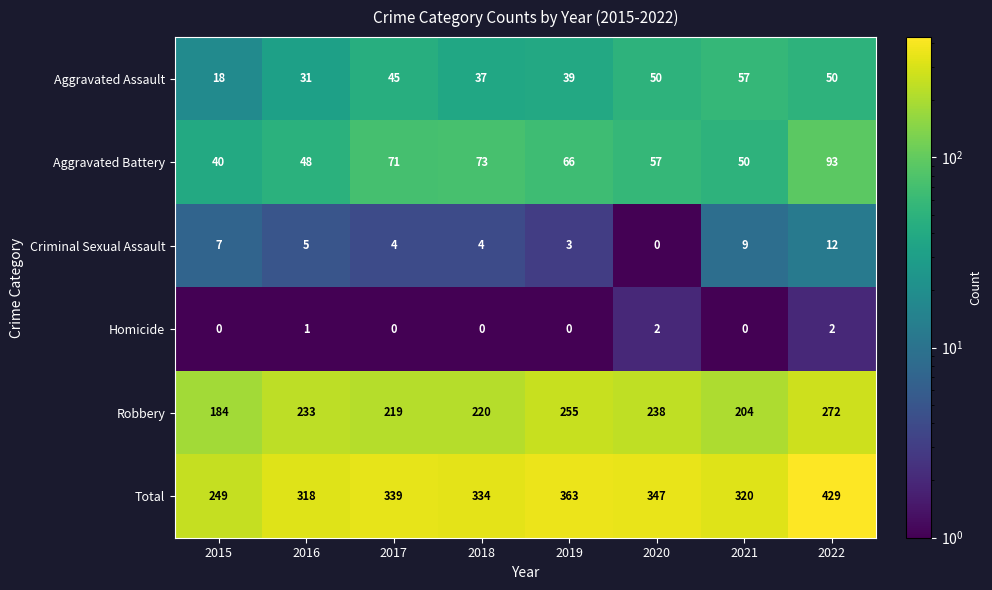

True or false: Total has a value of 320 at 2021.

True